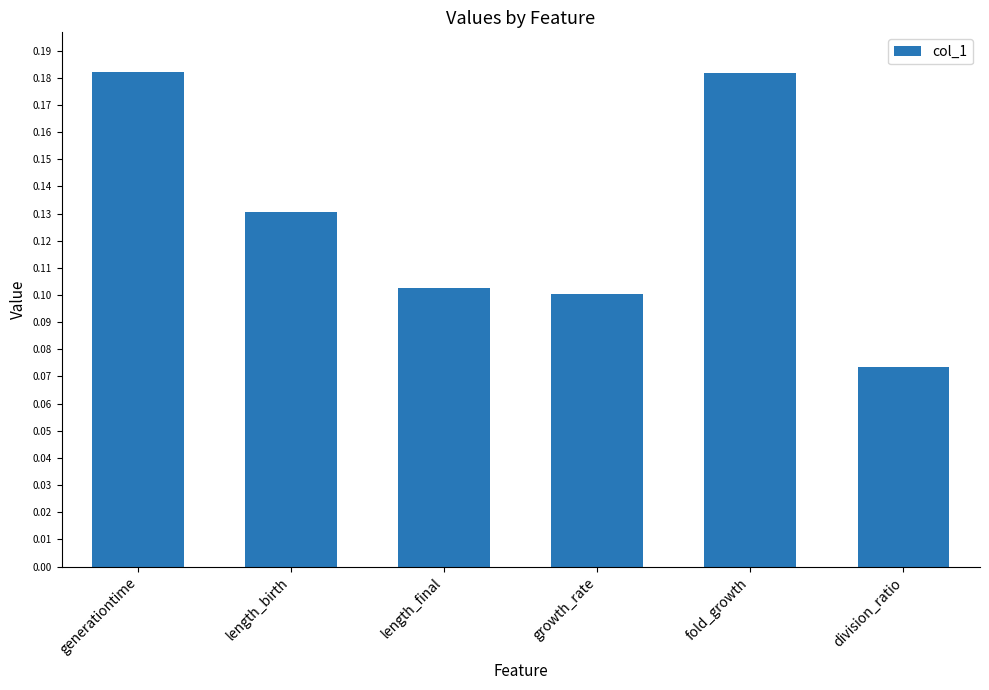

Is it true that the value at fold_growth is 0.1?

False